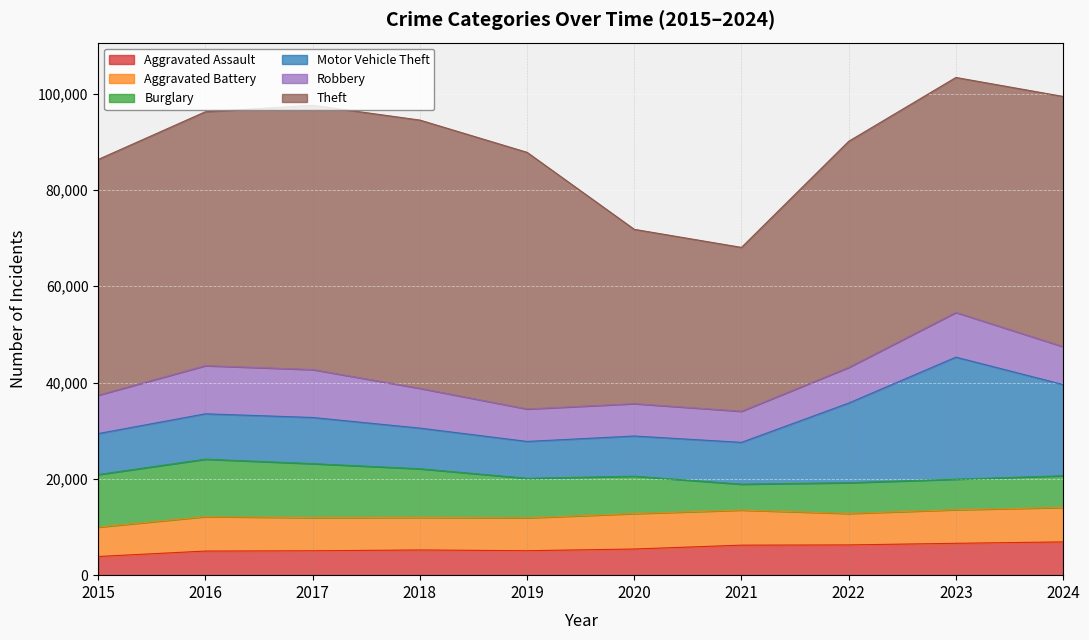

Where is Robbery nearest to the value 8231?

2018